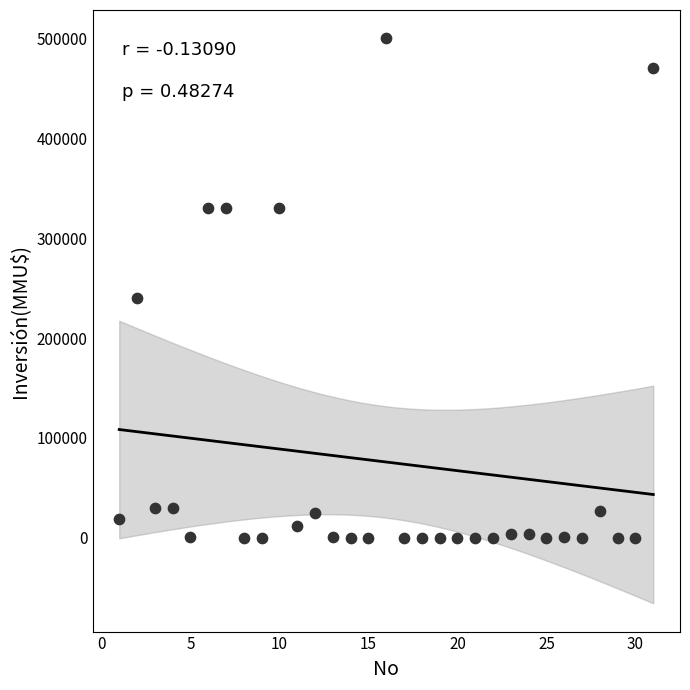

What is the range of Y values (max minus min)?

500000